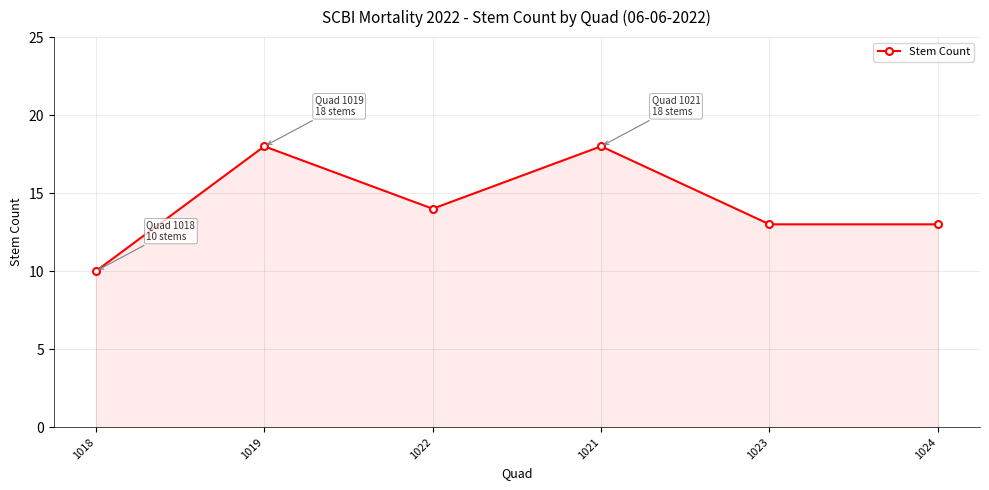

What is the label of the 4th point from the left?

1021